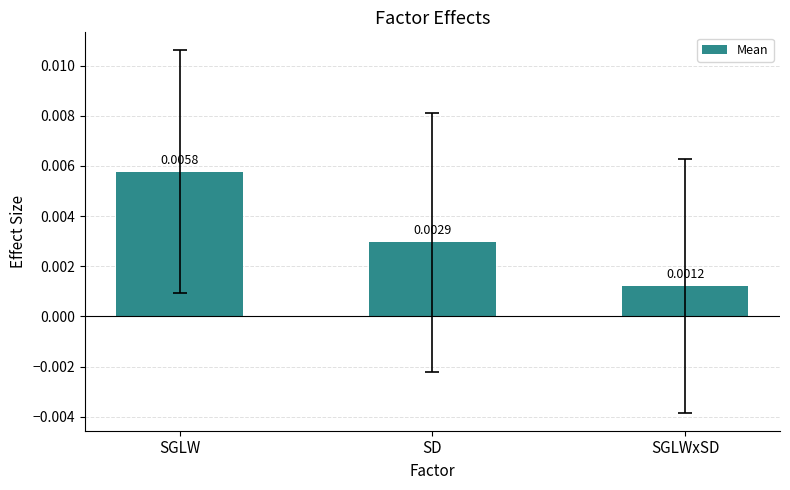

Which category has the lowest value across all series?

SGLWxSD